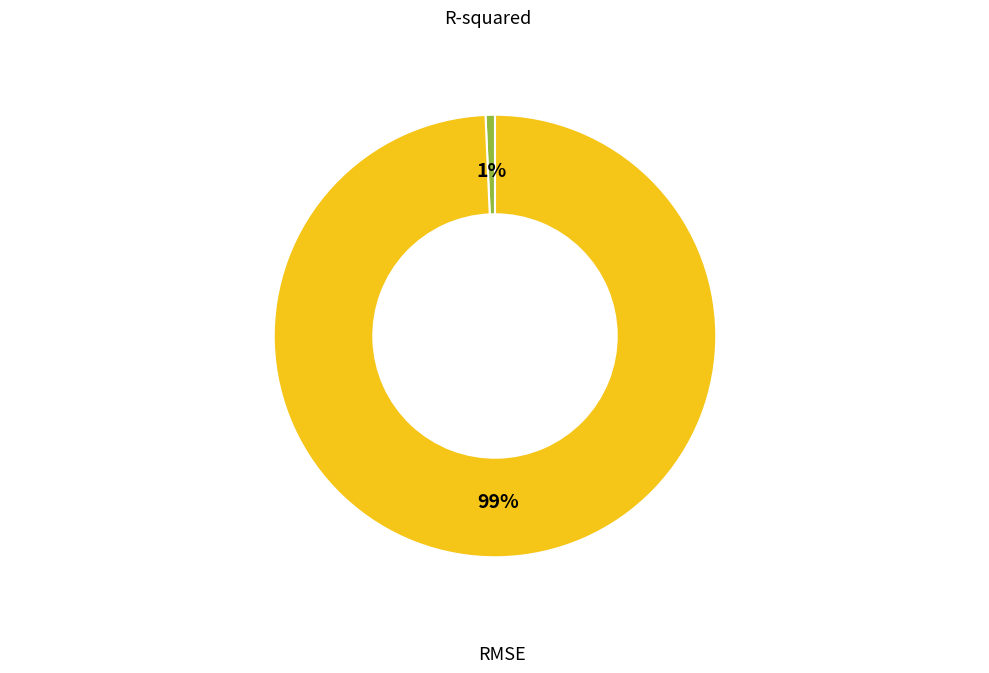

Which category accounts for the majority?

RMSE